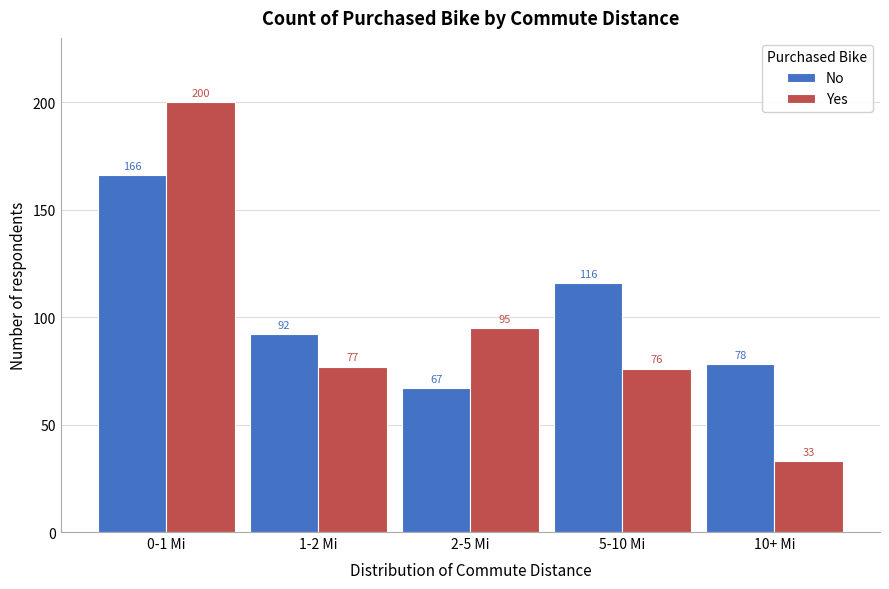

Reading left to right, list all the values displayed in this chart.

No: 0-1 Mi=166	1-2 Mi=92	2-5 Mi=67	5-10 Mi=116	10+ Mi=78
Yes: 0-1 Mi=200	1-2 Mi=77	2-5 Mi=95	5-10 Mi=76	10+ Mi=33